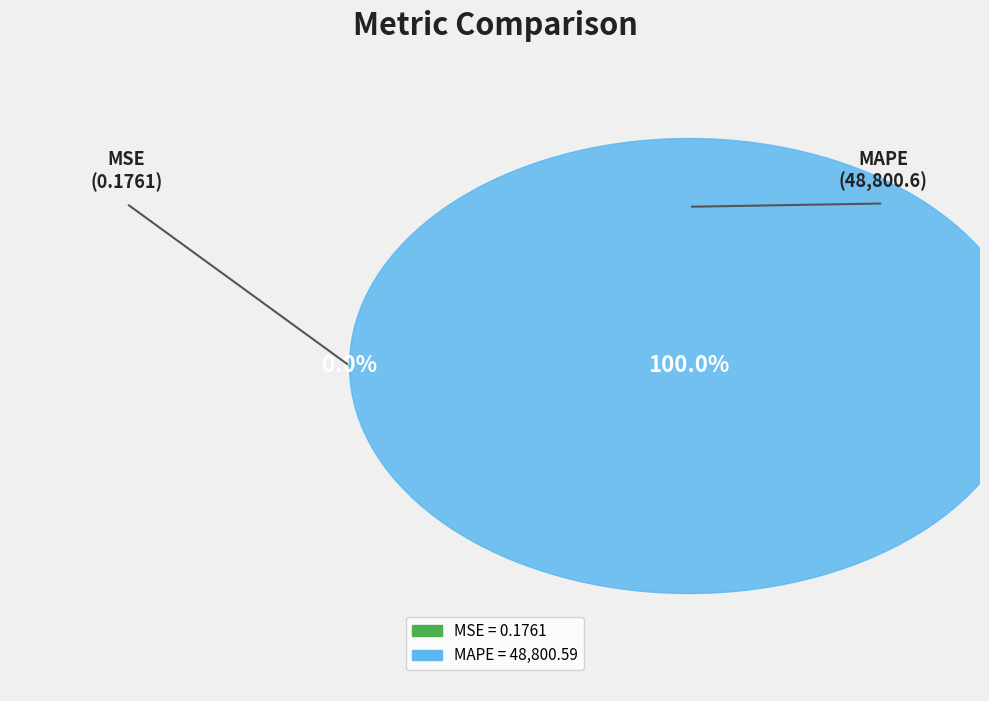

Which has a higher value, MSE or MAPE?

MAPE